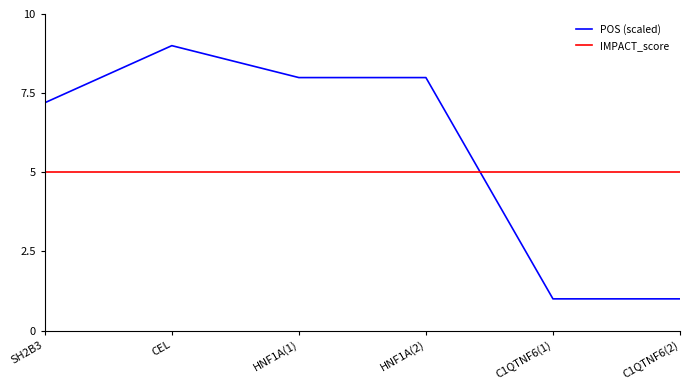

What are all the series names shown in the legend?

POS (scaled), IMPACT_score